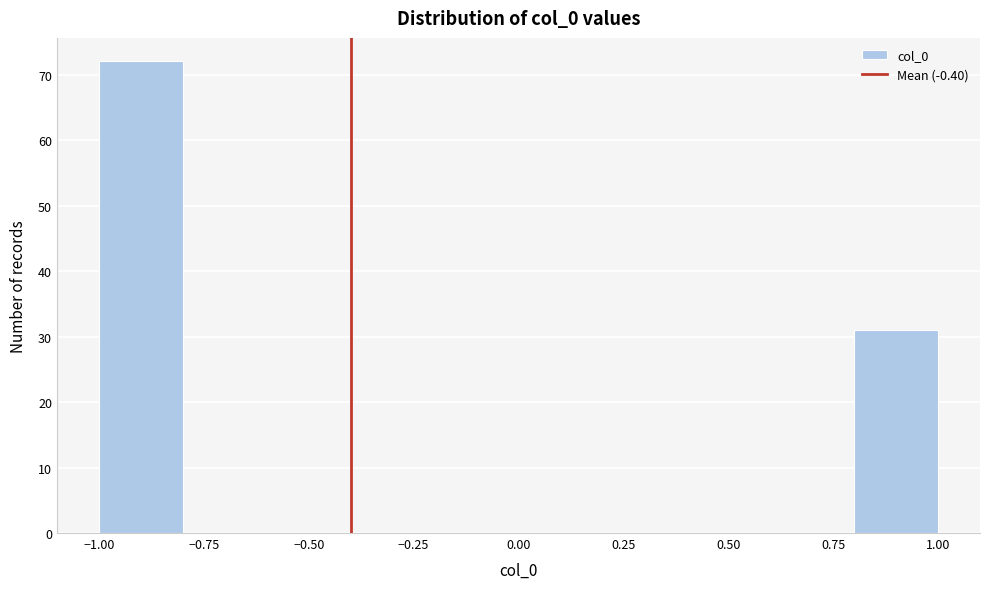

What is the height of the bar covering 0.8 to 1.0 on the x-axis? The values are not printed on the chart, so give them approximately, as read against the axis.

31